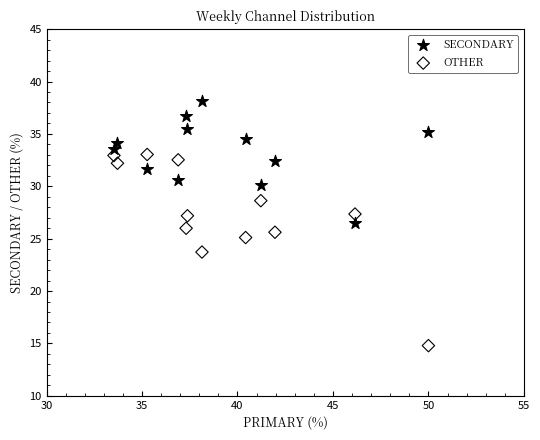

Which series contains the highest Y value?

SECONDARY